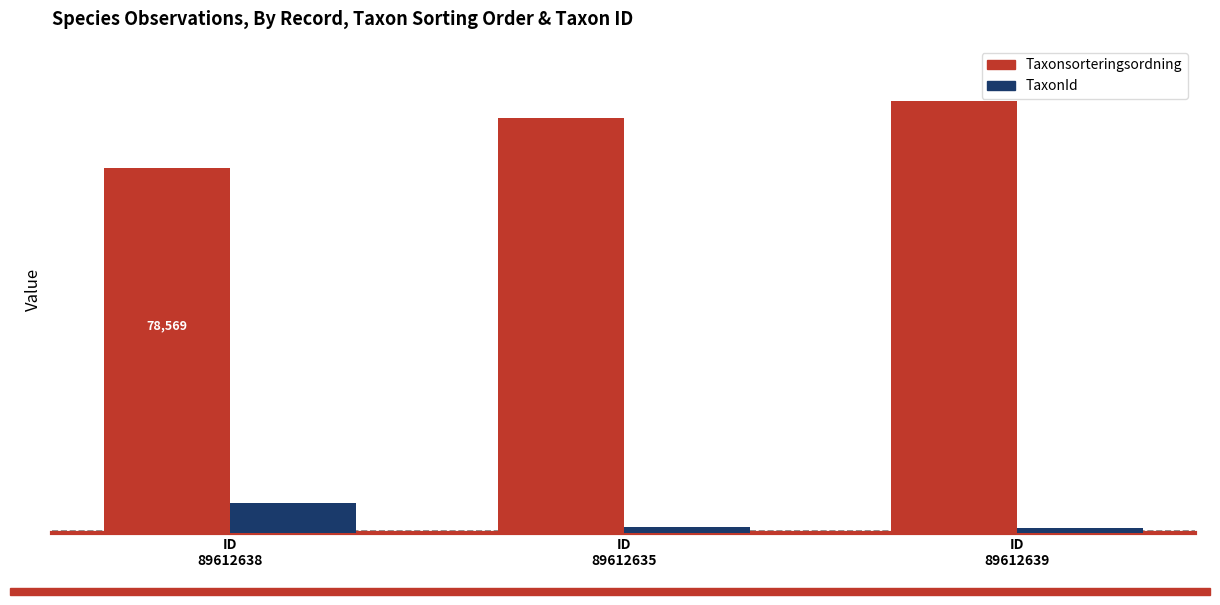

Is it true that TaxonId equals 6458 at ID
89612638?

True